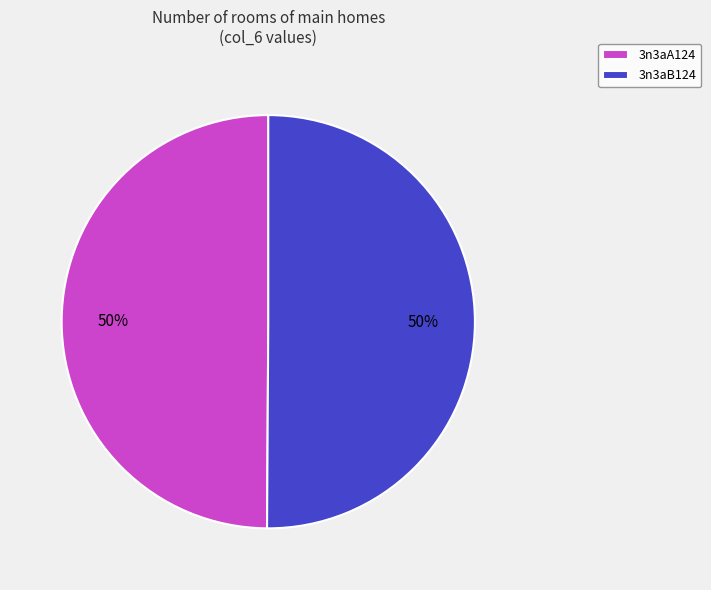

To the nearest percent, what portion does 3n3aB124 represent?

50%